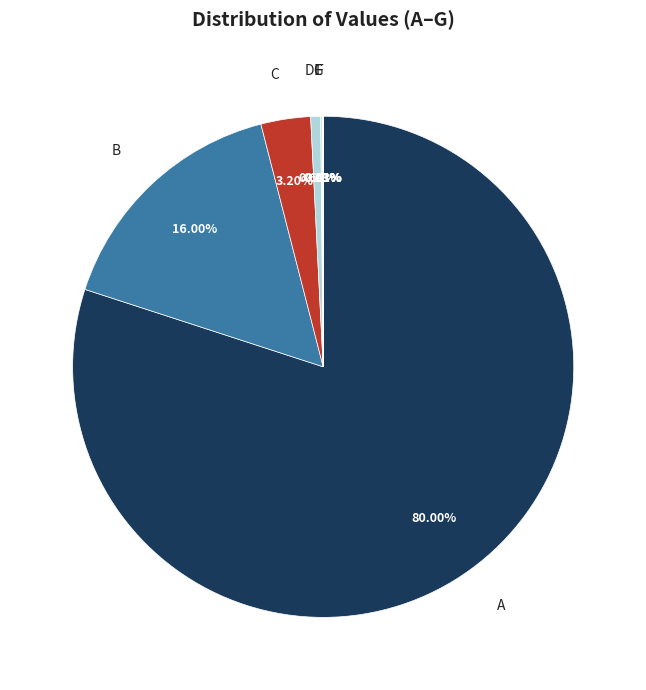

Does any single category account for the majority?

Yes